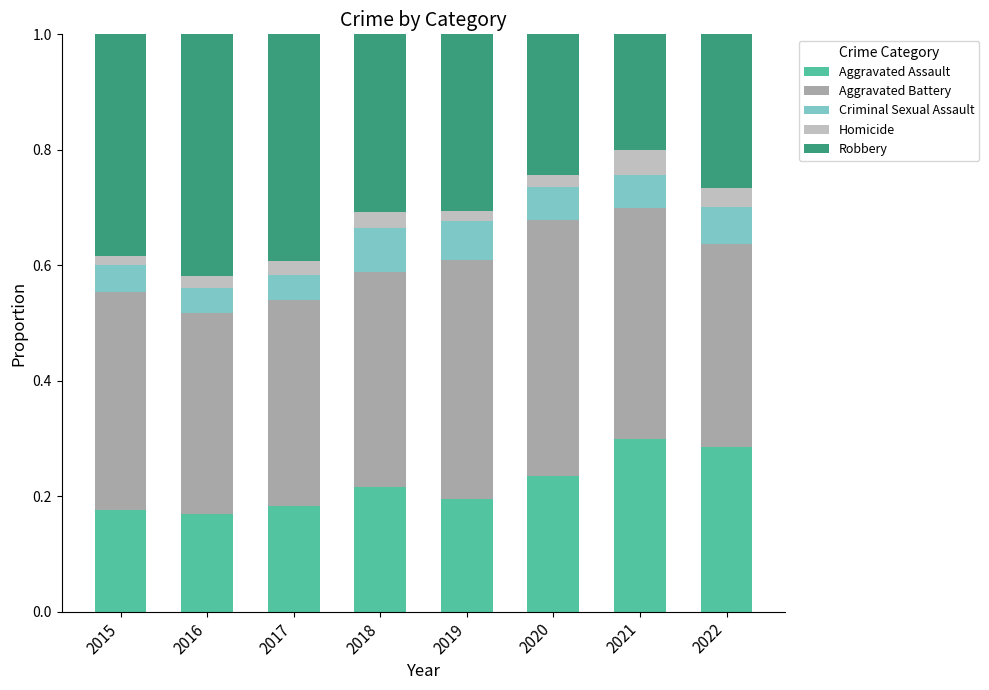

What is the total value across all series at 2016?

1.0